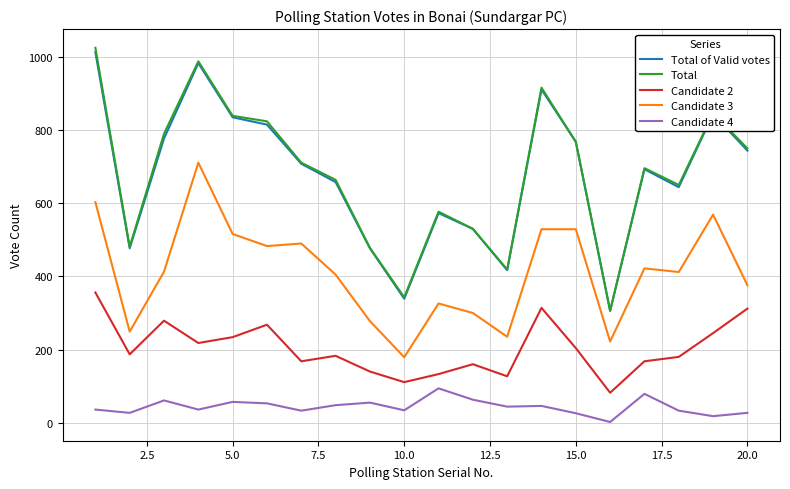

True or false: Total of Valid votes has more than 0 points higher than both neighbors.

True